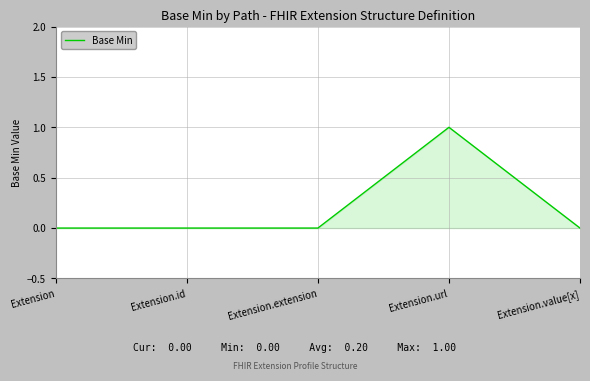

What position from the left is Extension?

1